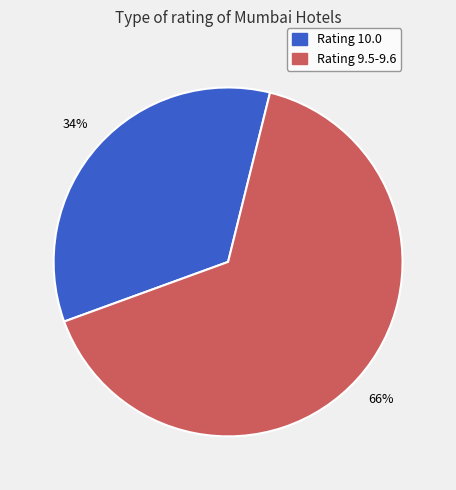

To the nearest percent, what is the average slice percentage?

50%